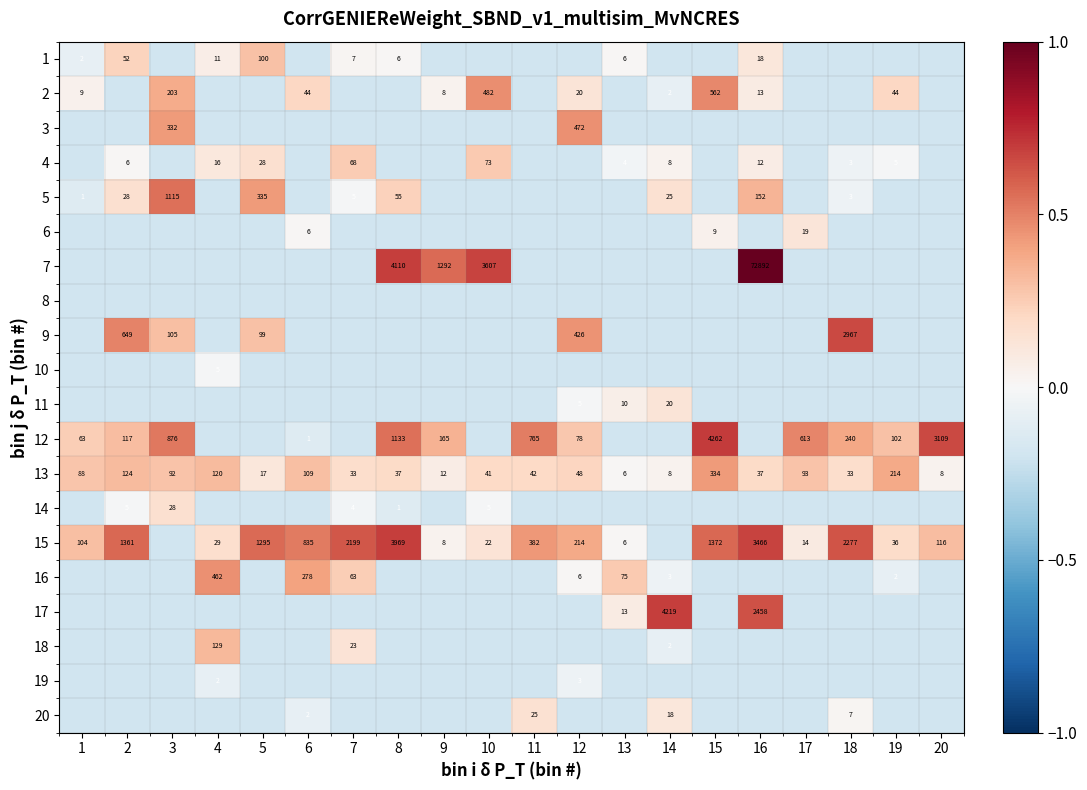

What is the maximum value for 13?

334.0